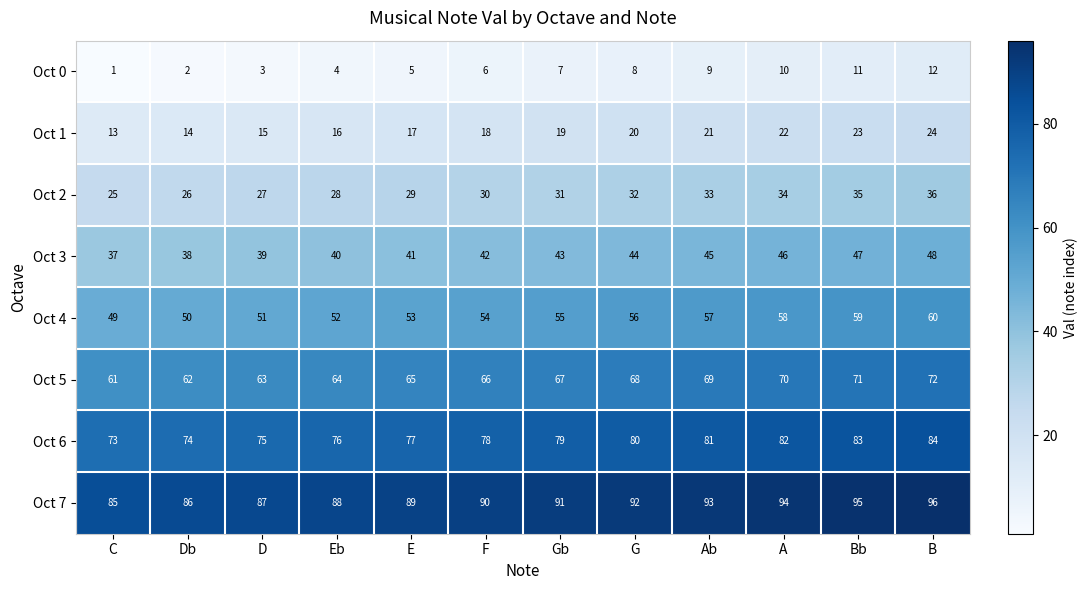

At which label is Oct 2 closest to 30?

F